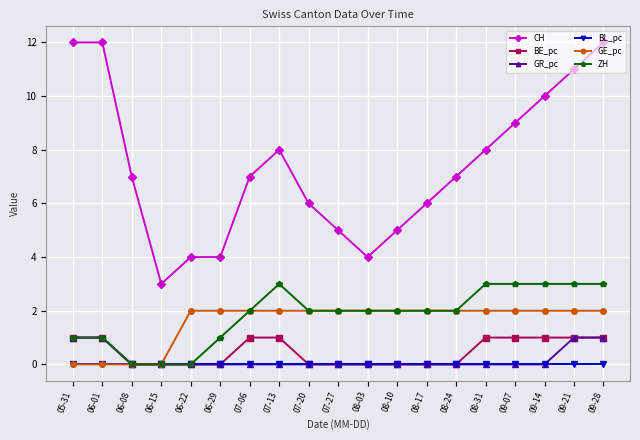

True or false: BL_pc and CH intersect in this chart.

False